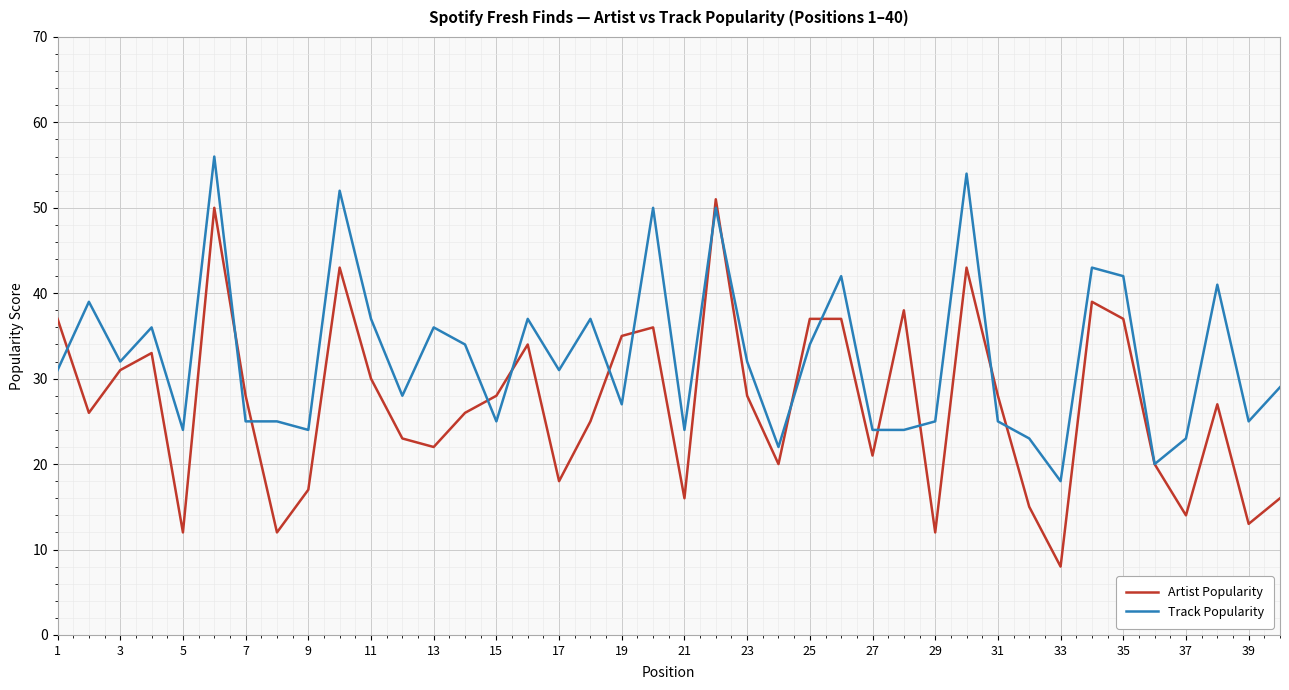

What is the smallest value displayed?

8